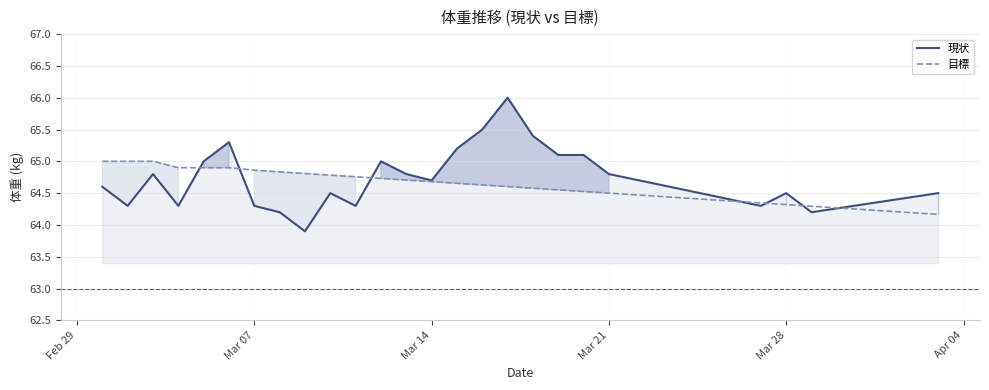

How many series are shown in this chart?

2